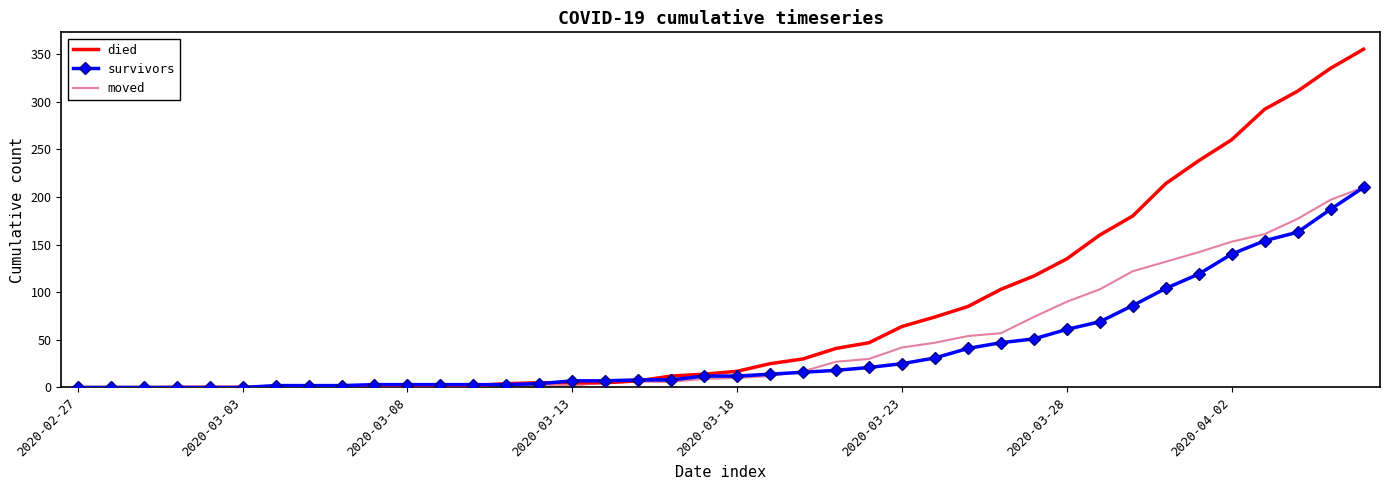

What is the greatest value displayed?

355